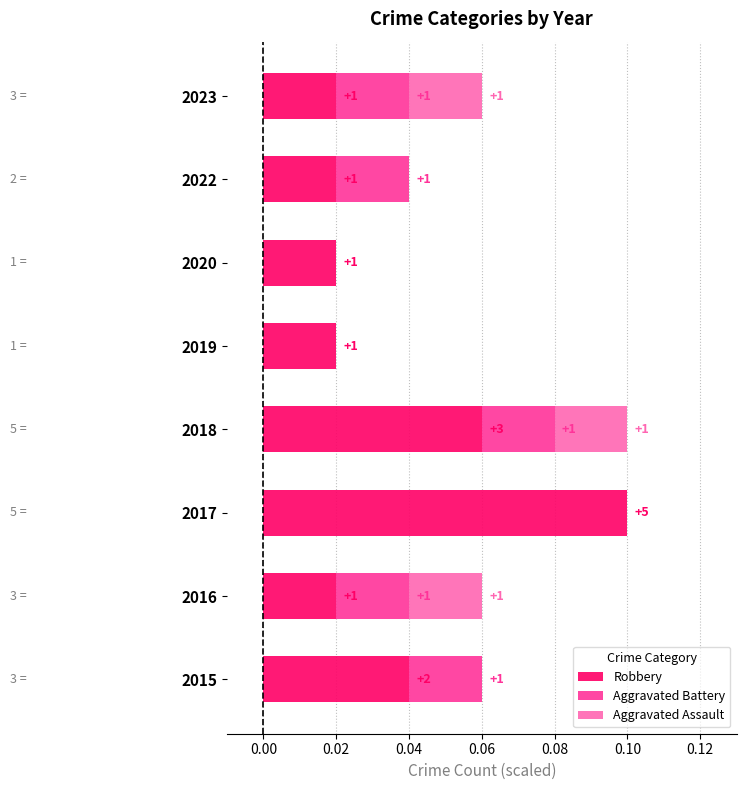

What are all the series names shown in the legend?

Robbery, Aggravated Battery, Aggravated Assault